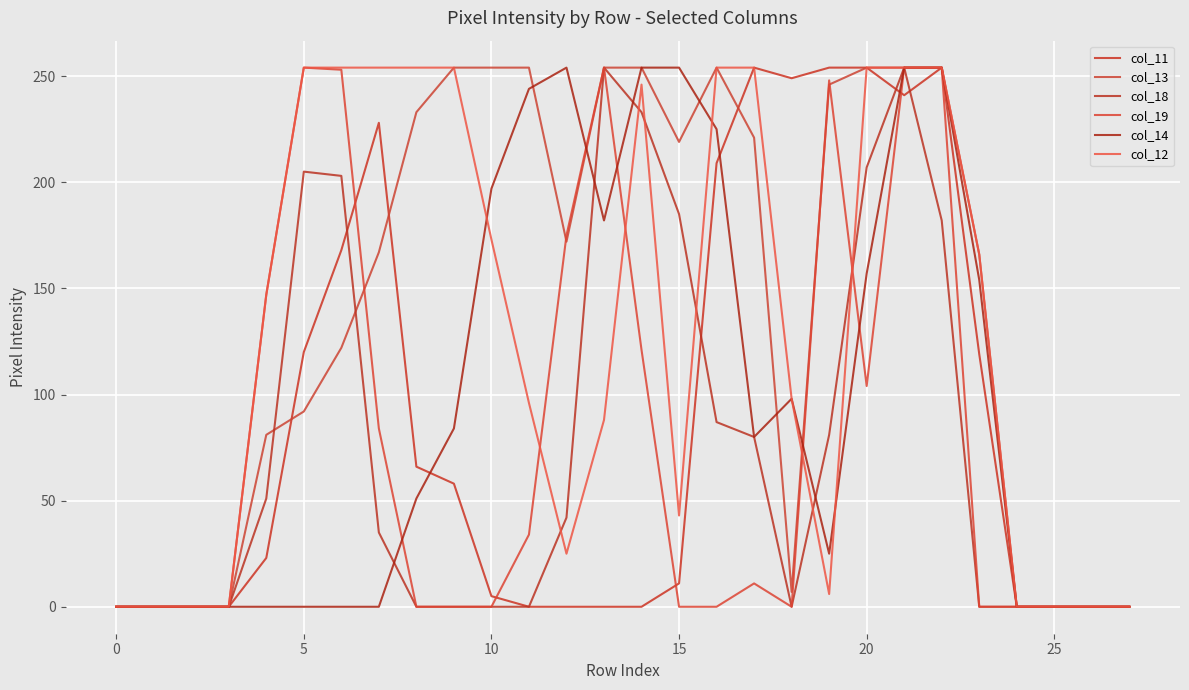

Which series has the largest total across all categories?

col_13